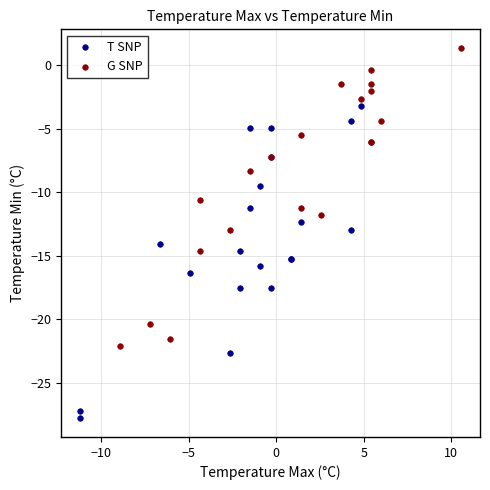

Which series reaches the minimum Y coordinate?

T SNP